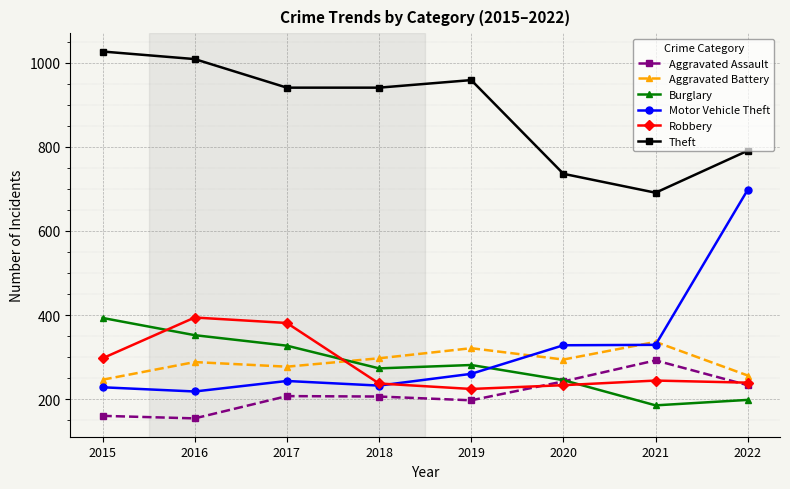

At which category does Burglary reach its first local peak?

2019